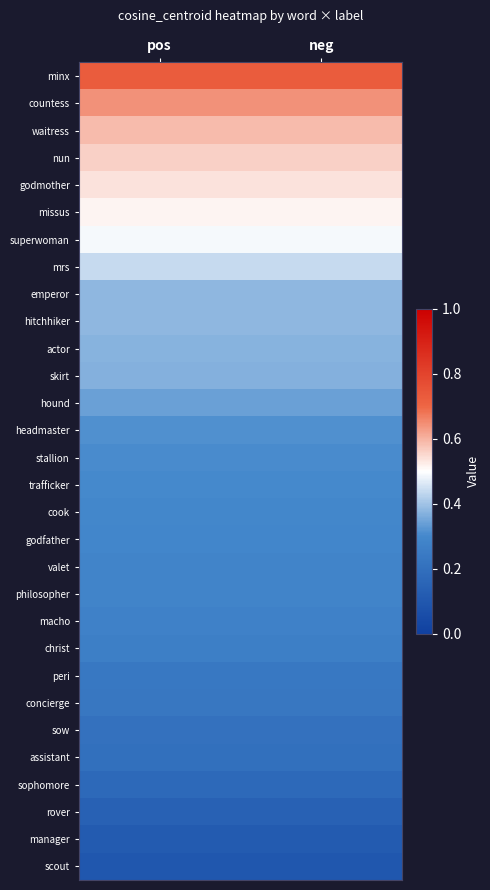

Reading left to right, transcribe all the data shown in this chart.

minx: pos=0.7	neg=0.7
countess: pos=0.6	neg=0.6
waitress: pos=0.6	neg=0.6
nun: pos=0.6	neg=0.6
godmother: pos=0.5	neg=0.5
missus: pos=0.5	neg=0.5
superwoman: pos=0.5	neg=0.5
mrs: pos=0.4	neg=0.4
emperor: pos=0.4	neg=0.4
hitchhiker: pos=0.4	neg=0.4
actor: pos=0.4	neg=0.4
skirt: pos=0.4	neg=0.4
hound: pos=0.3	neg=0.3
headmaster: pos=0.3	neg=0.3
stallion: pos=0.3	neg=0.3
trafficker: pos=0.3	neg=0.3
cook: pos=0.3	neg=0.3
godfather: pos=0.3	neg=0.3
valet: pos=0.3	neg=0.3
philosopher: pos=0.3	neg=0.3
macho: pos=0.3	neg=0.3
christ: pos=0.3	neg=0.3
peri: pos=0.2	neg=0.2
concierge: pos=0.2	neg=0.2
sow: pos=0.2	neg=0.2
assistant: pos=0.2	neg=0.2
sophomore: pos=0.2	neg=0.2
rover: pos=0.1	neg=0.1
manager: pos=0.1	neg=0.1
scout: pos=0.1	neg=0.1